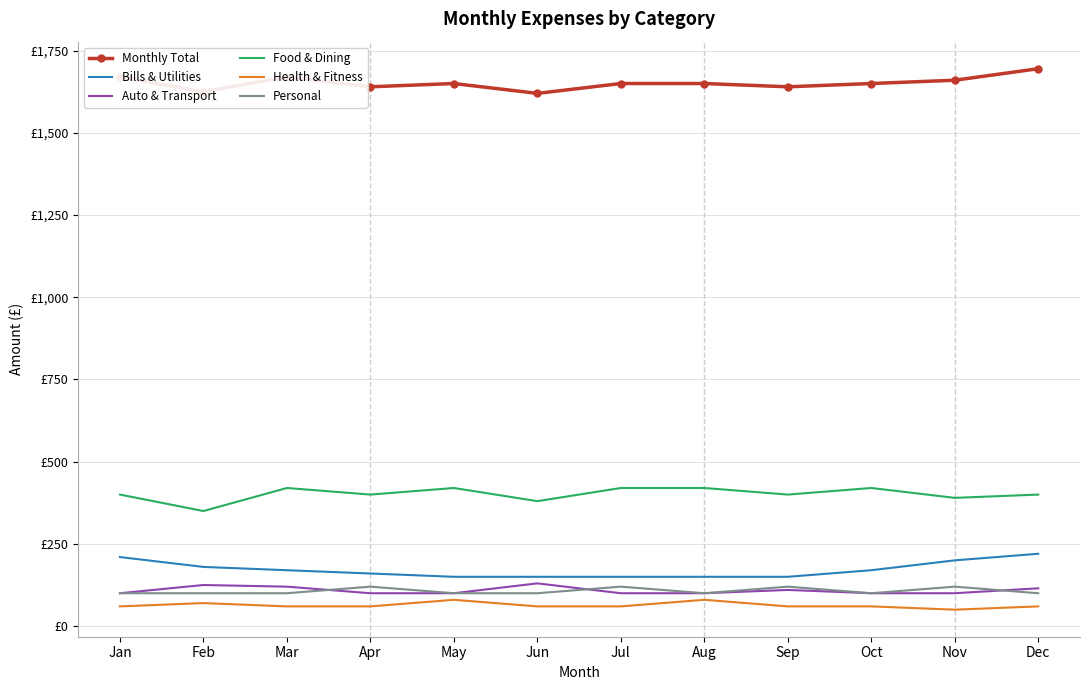

List the labels in order of Auto & Transport value, smallest first.

Jan, Apr, May, Jul, Aug, Oct, Nov, Sep, Dec, Mar, Feb, Jun